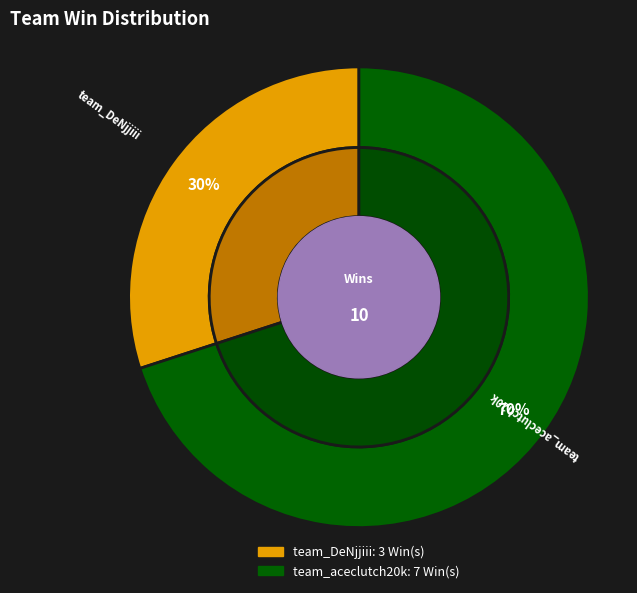

To the nearest percent, what percentage of the pie is team_aceclutch20k?

70%